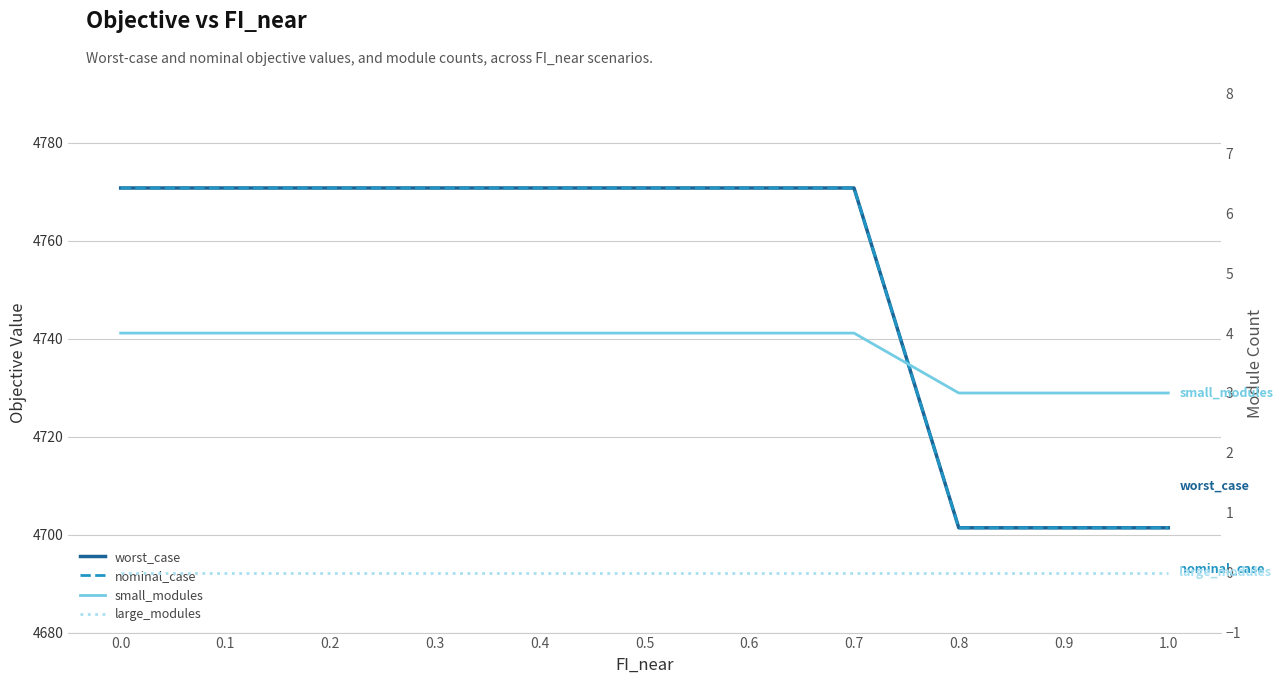

What position from the right is 0.7?

4